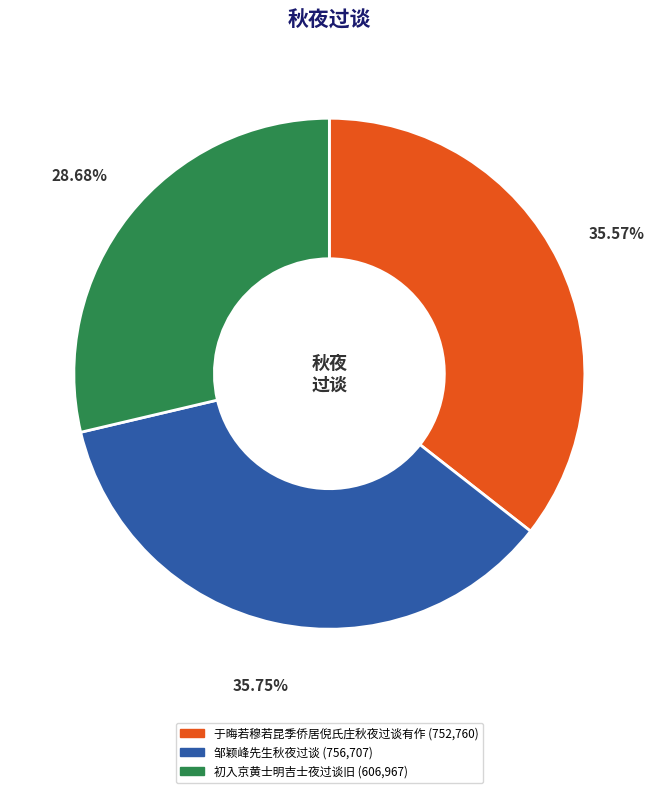

What is the smallest slice in the pie chart?

初入京黄士明吉士夜过谈旧